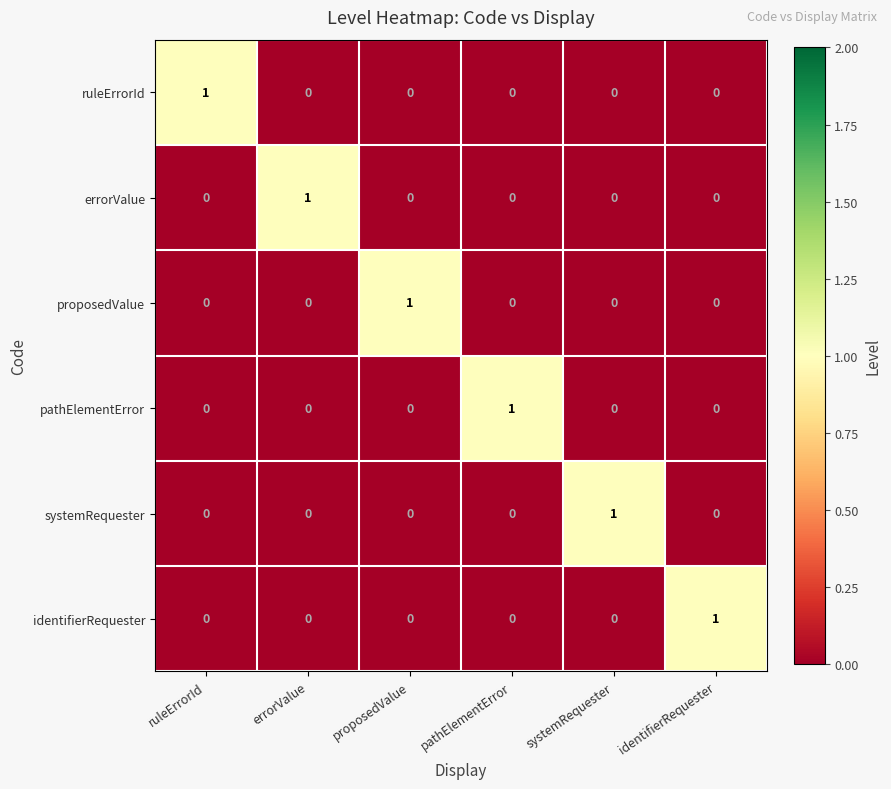

How many pathElementError values are between 0 and 1?

6